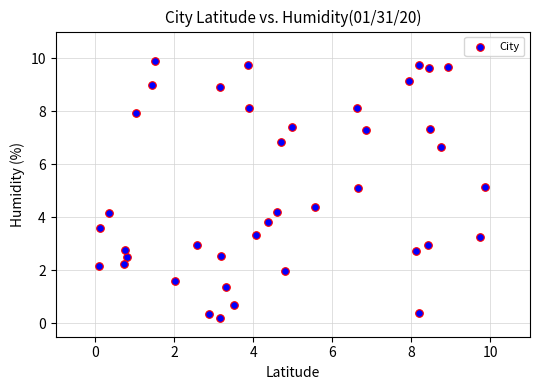

What is the range of X values (max minus min)?

9.8